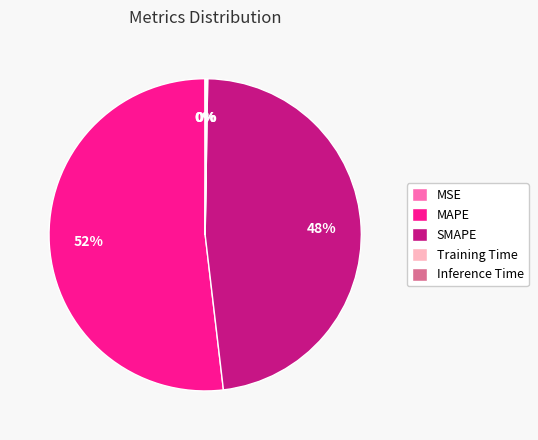

Which category has the biggest portion of the pie?

MAPE